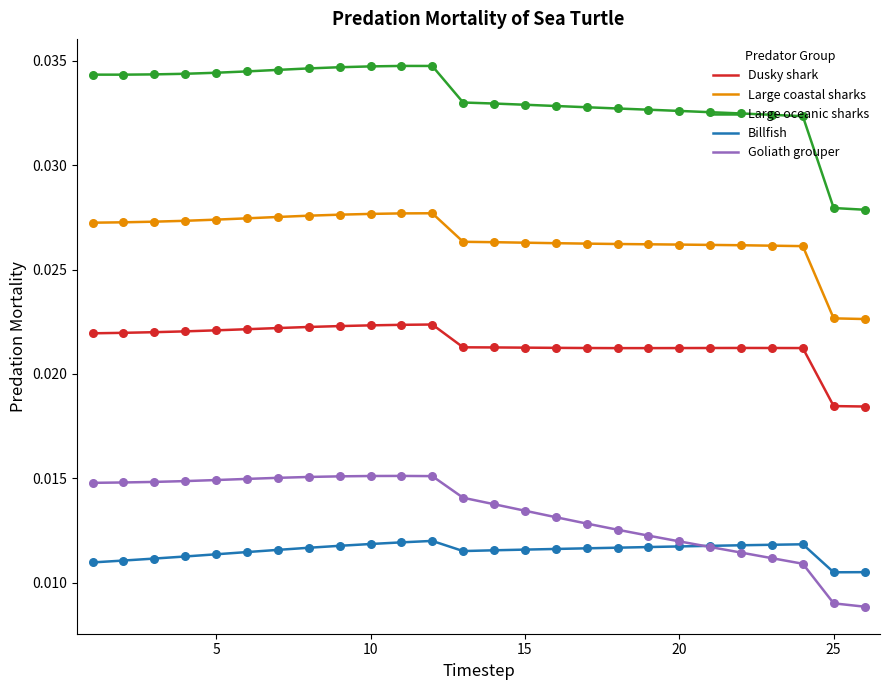

True or false: Large oceanic sharks and Dusky shark cross at least once.

False